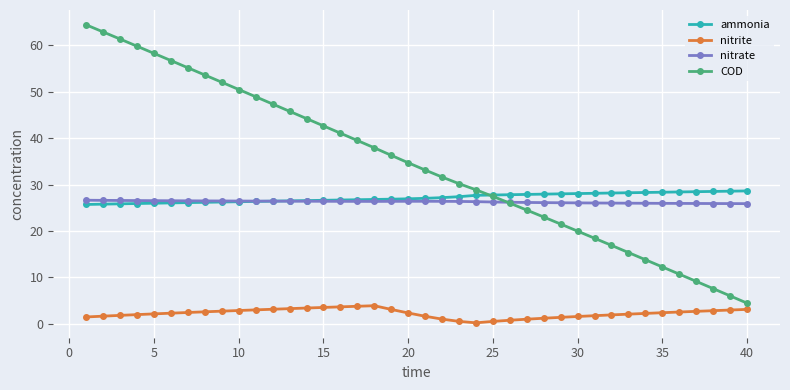

What is the minimum value for nitrate?

25.9